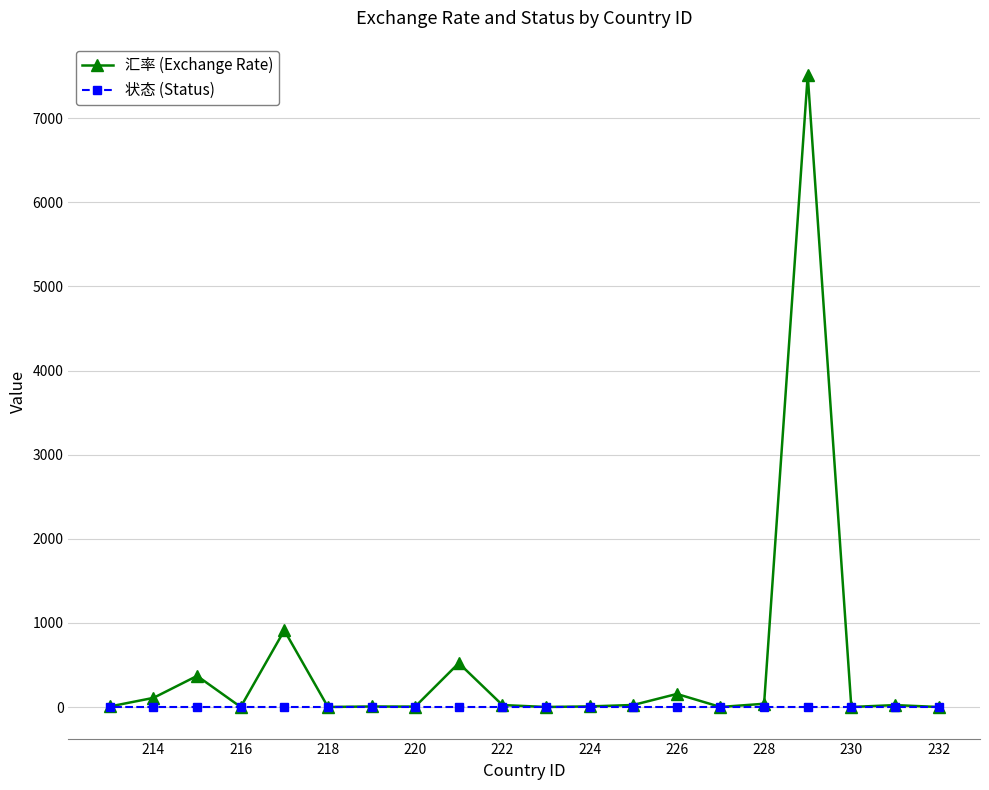

Which series has the widest spread of values?

汇率 (Exchange Rate)